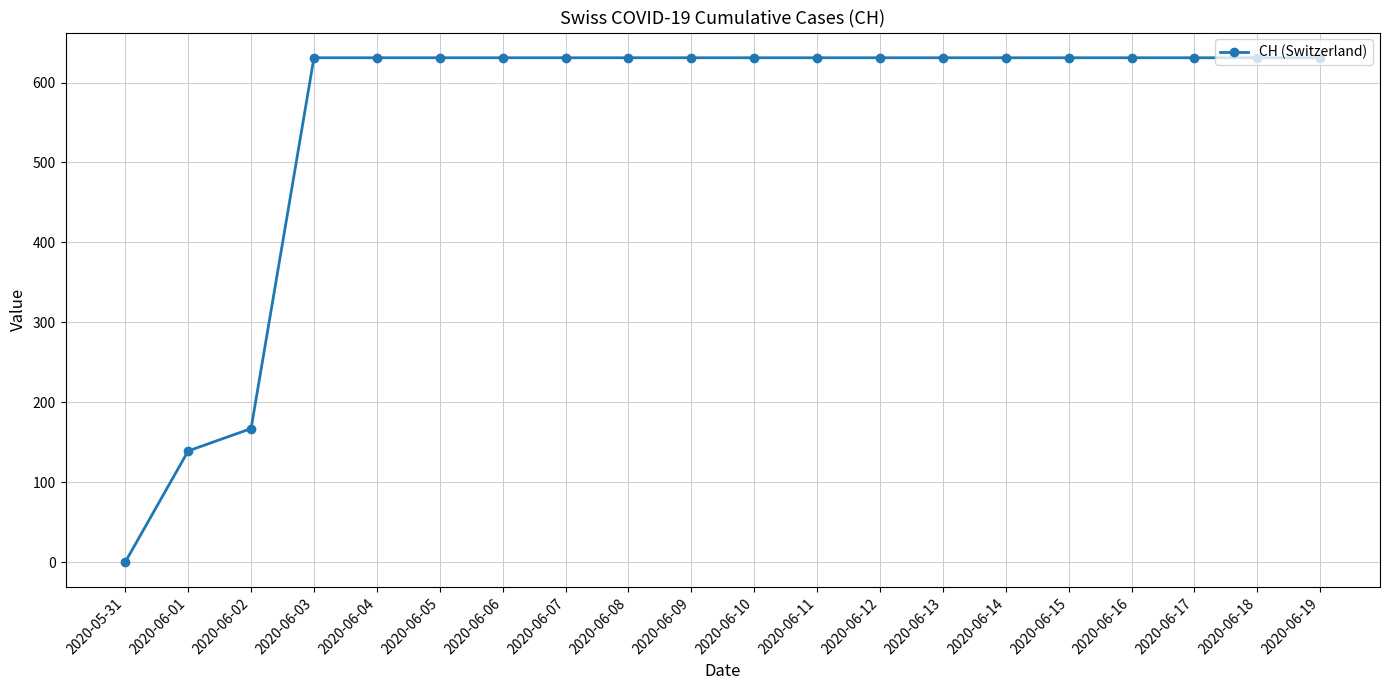

What position from the left is 2020-06-14?

15